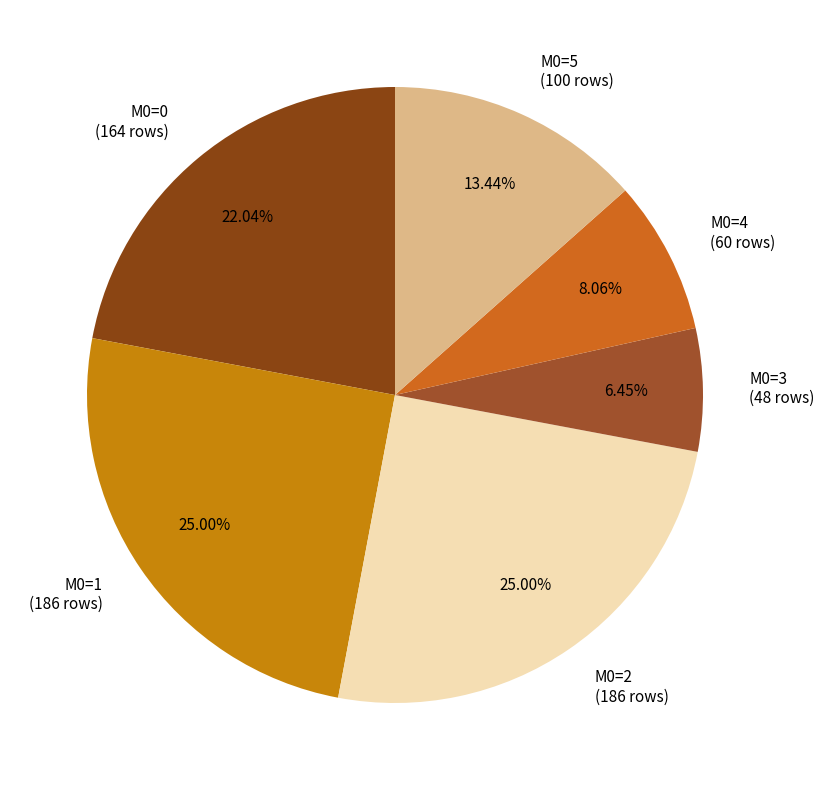

Does any single category account for the majority?

No